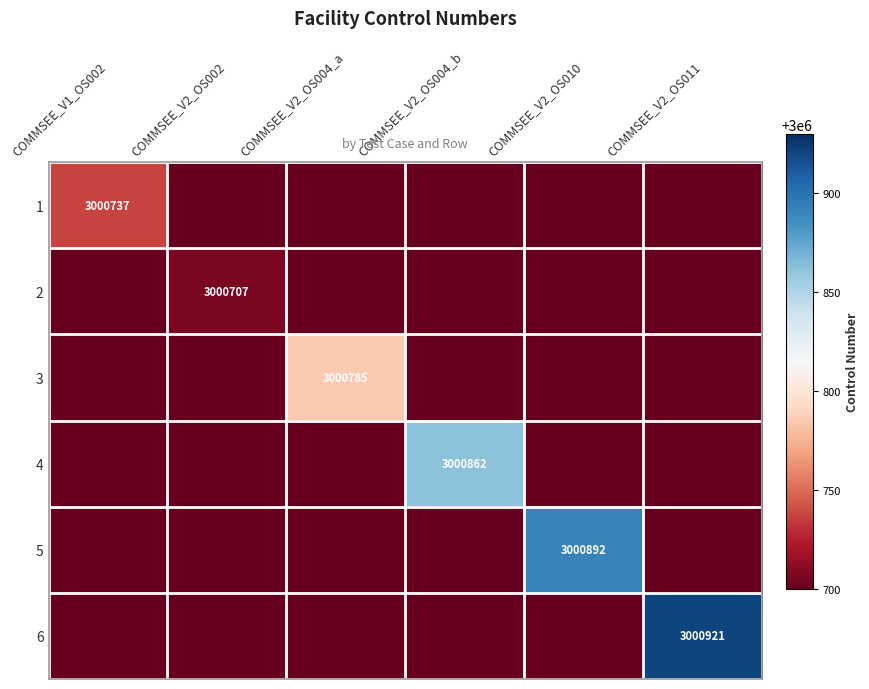

Count the number of data series in this chart.

6